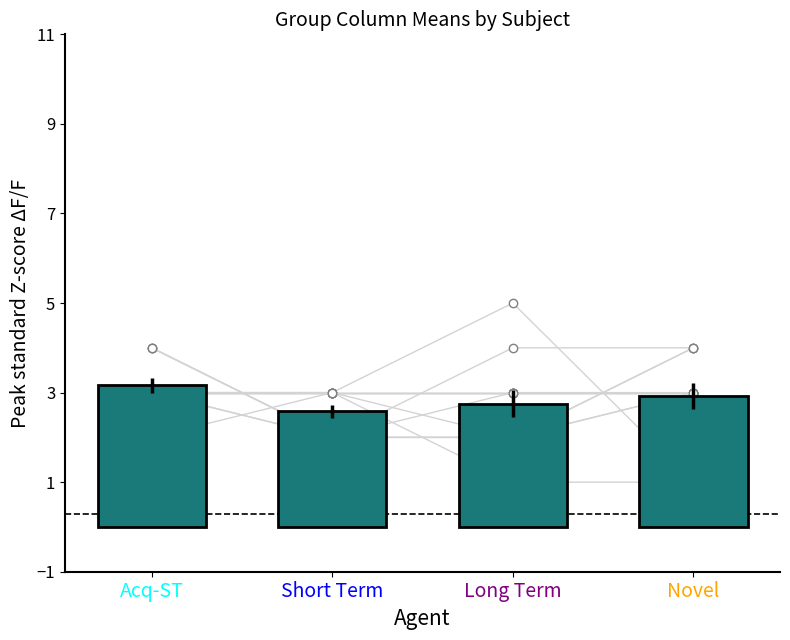

True or false: the data shows 2.8 at Long Term.

True